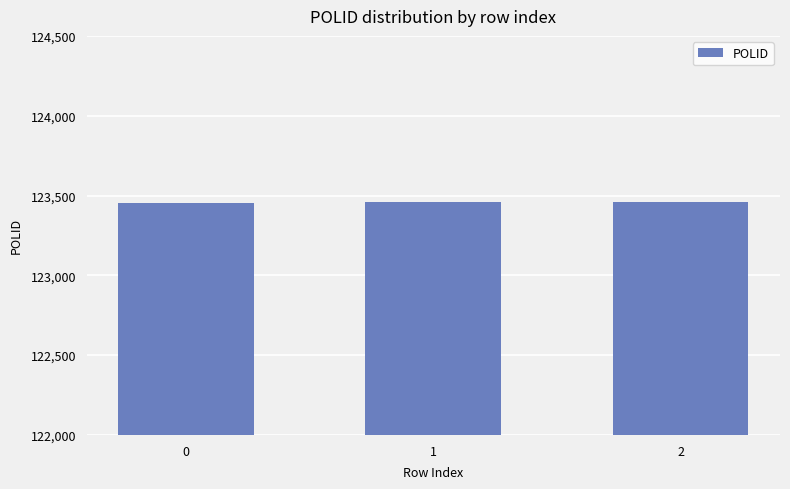

Is it true that the value at 0 is 123456?

True